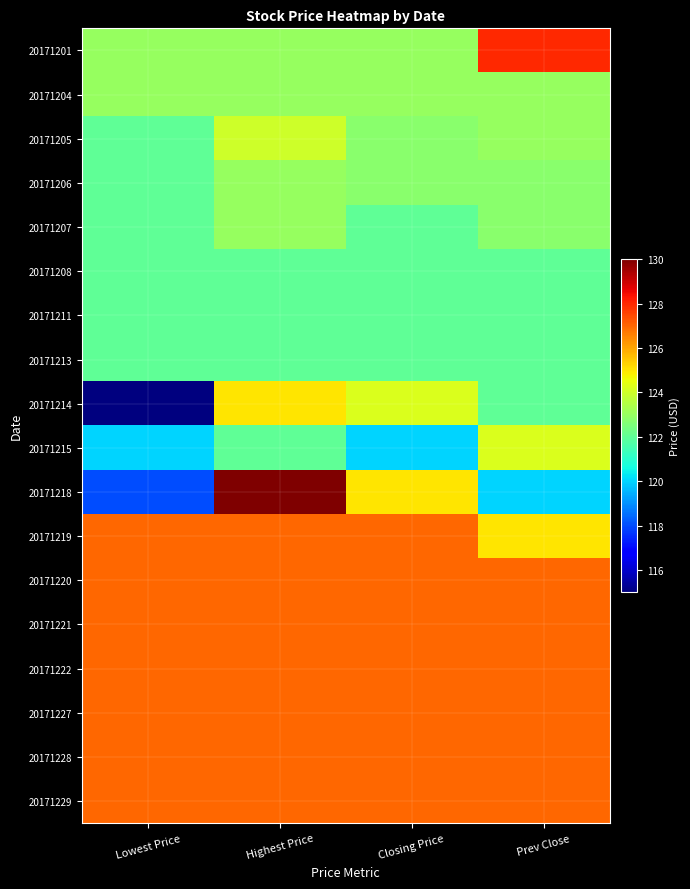

Reading left to right, transcribe all the data shown in this chart.

20171201: Lowest Price=123.0	Highest Price=123.0	Closing Price=123.0	Prev Close=128.0
20171204: Lowest Price=123.0	Highest Price=123.0	Closing Price=123.0	Prev Close=123.0
20171205: Lowest Price=122.0	Highest Price=124.0	Closing Price=122.8	Prev Close=123.0
20171206: Lowest Price=122.0	Highest Price=123.0	Closing Price=122.8	Prev Close=122.8
20171207: Lowest Price=122.0	Highest Price=123.0	Closing Price=122.0	Prev Close=122.8
20171208: Lowest Price=122.0	Highest Price=122.0	Closing Price=122.0	Prev Close=122.0
20171211: Lowest Price=122.0	Highest Price=122.0	Closing Price=122.0	Prev Close=122.0
20171213: Lowest Price=122.0	Highest Price=122.0	Closing Price=122.0	Prev Close=122.0
20171214: Lowest Price=115.0	Highest Price=125.0	Closing Price=124.2	Prev Close=122.0
20171215: Lowest Price=120.0	Highest Price=122.0	Closing Price=120.0	Prev Close=124.2
20171218: Lowest Price=118.0	Highest Price=130.0	Closing Price=125.0	Prev Close=120.0
20171219: Lowest Price=127.0	Highest Price=127.0	Closing Price=127.0	Prev Close=125.0
20171220: Lowest Price=127.0	Highest Price=127.0	Closing Price=127.0	Prev Close=127.0
20171221: Lowest Price=127.0	Highest Price=127.0	Closing Price=127.0	Prev Close=127.0
20171222: Lowest Price=127.0	Highest Price=127.0	Closing Price=127.0	Prev Close=127.0
20171227: Lowest Price=127.0	Highest Price=127.0	Closing Price=127.0	Prev Close=127.0
20171228: Lowest Price=127.0	Highest Price=127.0	Closing Price=127.0	Prev Close=127.0
20171229: Lowest Price=127.0	Highest Price=127.0	Closing Price=127.0	Prev Close=127.0